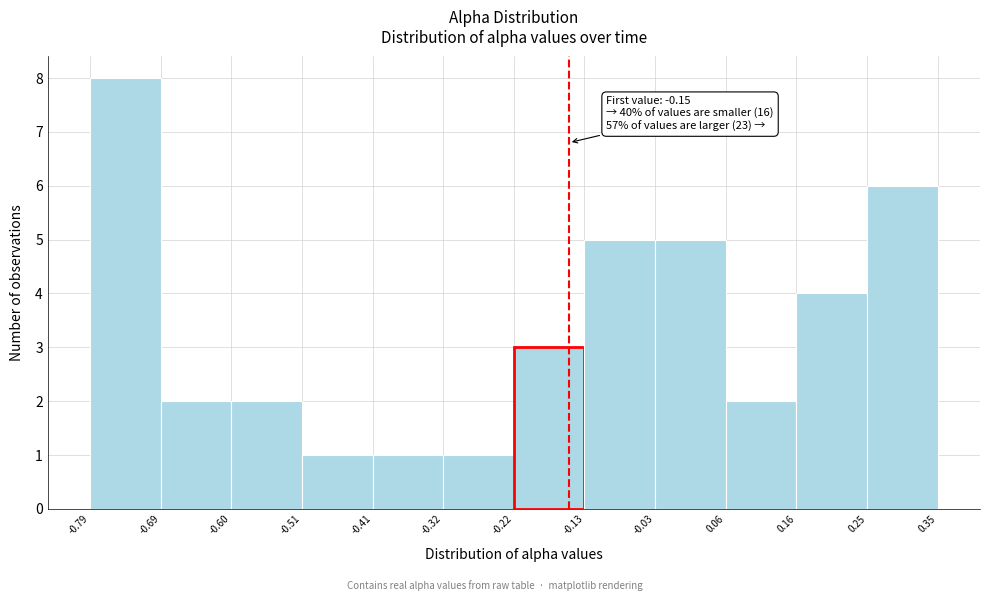

Which range on the x-axis has the tallest bar?

-0.79 to -0.69